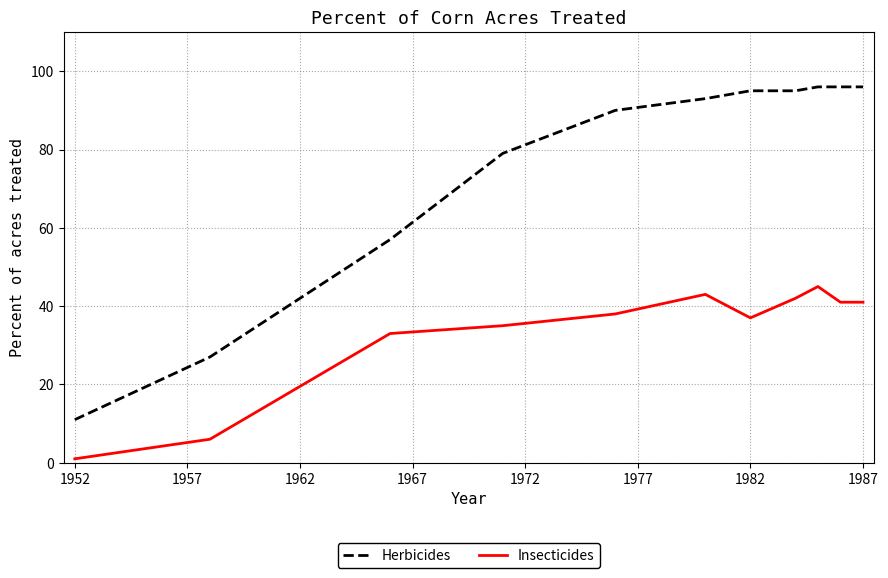

True or false: Insecticides and Herbicides intersect in this chart.

False